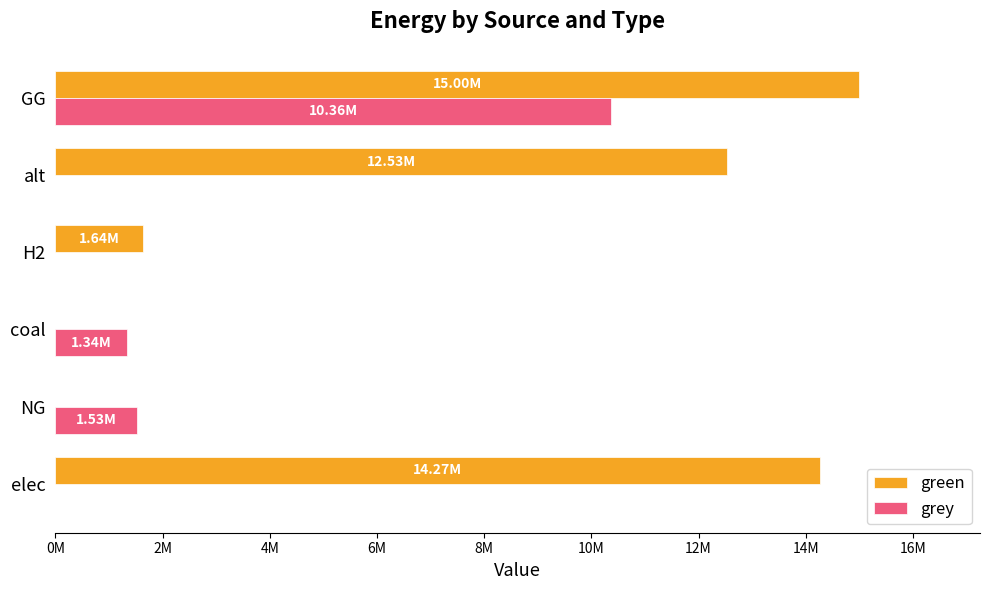

What are all the series names shown in the legend?

green, grey